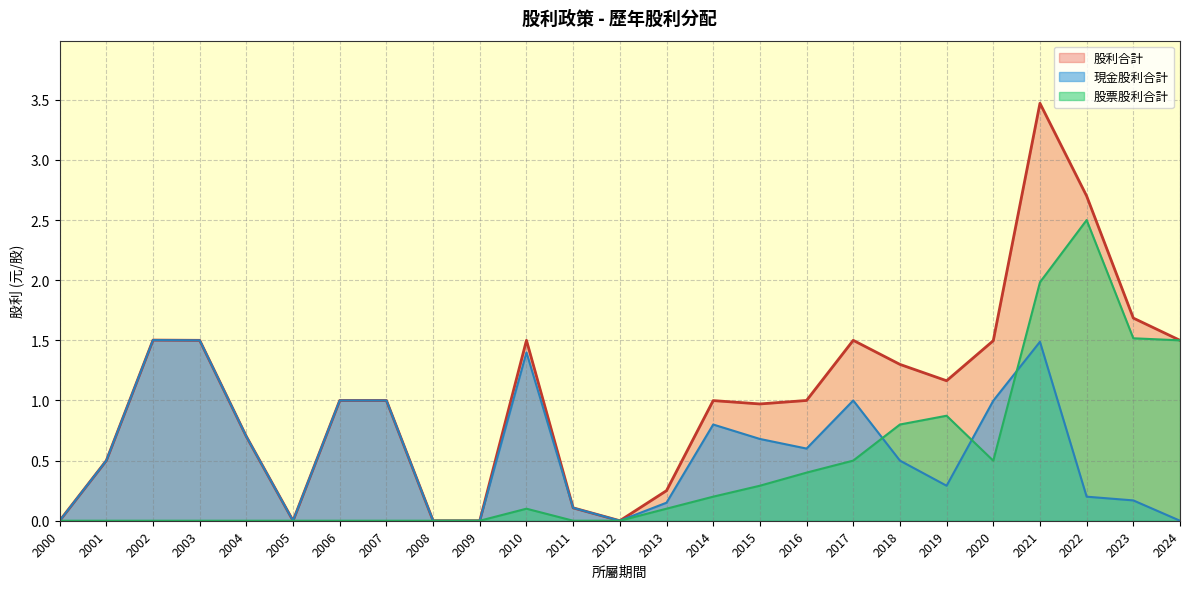

What is the difference between the maximum and minimum values in the 股利合計 series?

3.5